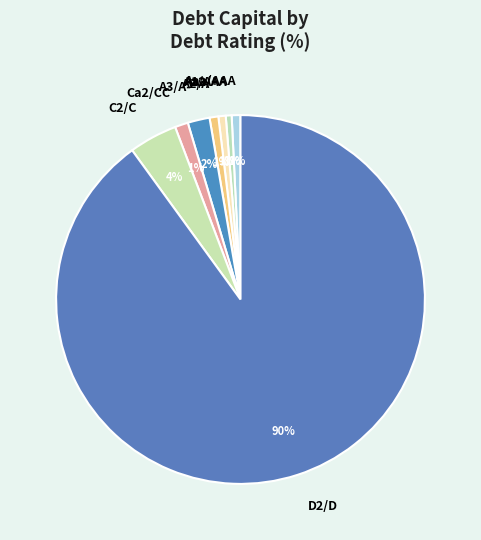

Which slice is the largest?

D2/D